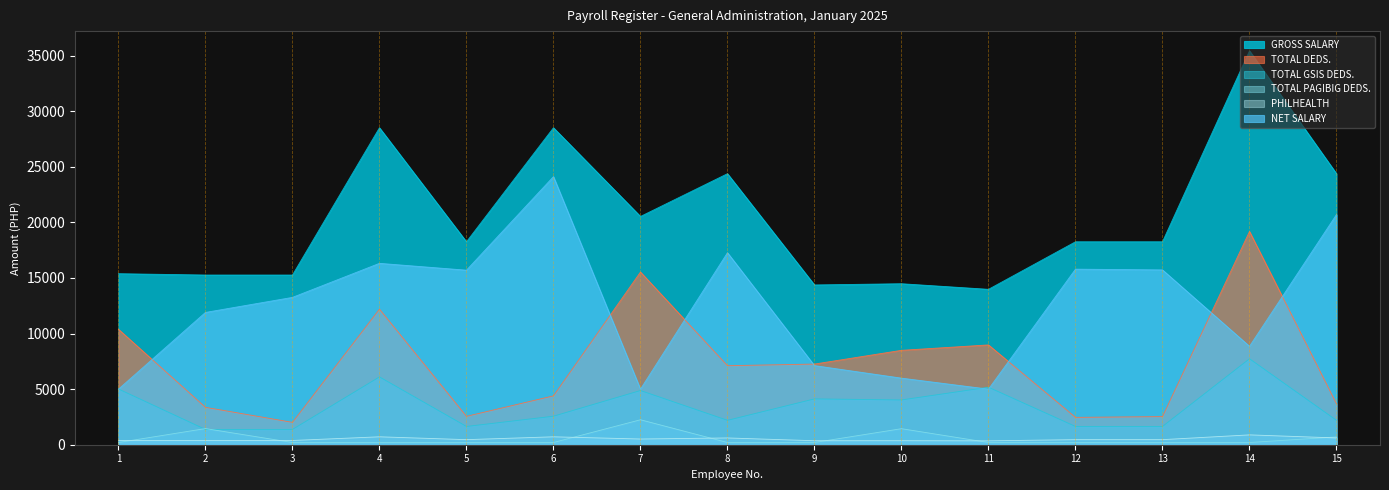

At which category does the chart reach its peak across all series?

14